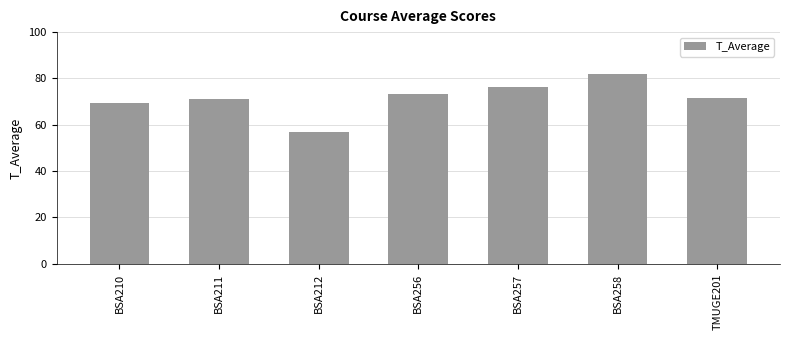

Which label corresponds to the largest value in the chart?

BSA258